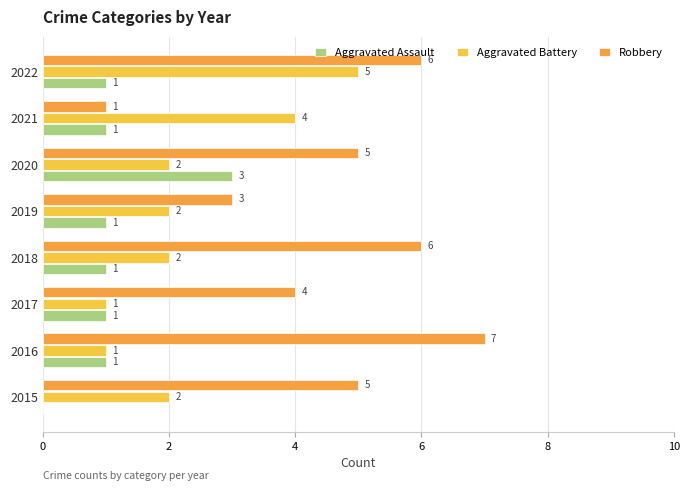

Count the number of data series in this chart.

3